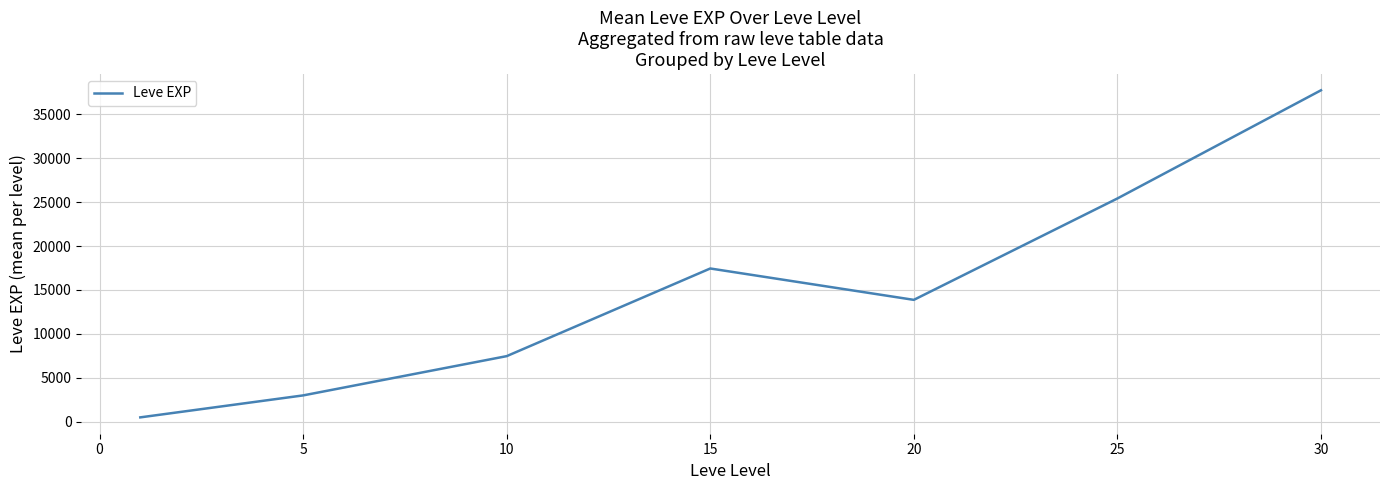

How many interior local valleys (lower than both neighbors) does the data have?

1